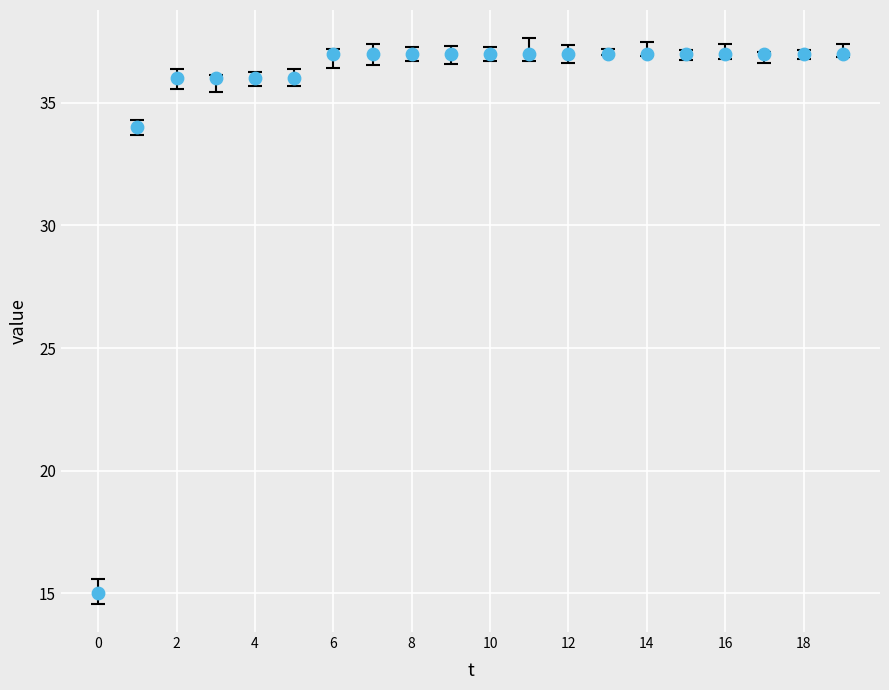

What is the range of Y values (max minus min)?

22